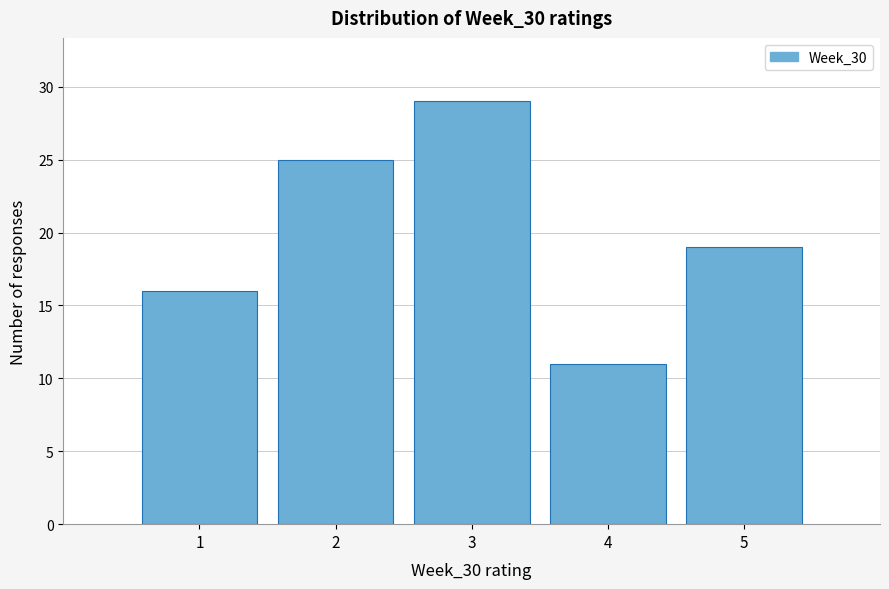

Reading left to right, transcribe this chart: for each bar, give the range it covers on the x-axis and its height. The values are not printed on the chart, so give them approximately, as read against the axis.

0.5 to 1.5: 16
1.5 to 2.5: 25
2.5 to 3.5: 29
3.5 to 4.5: 11
4.5 to 5.5: 19